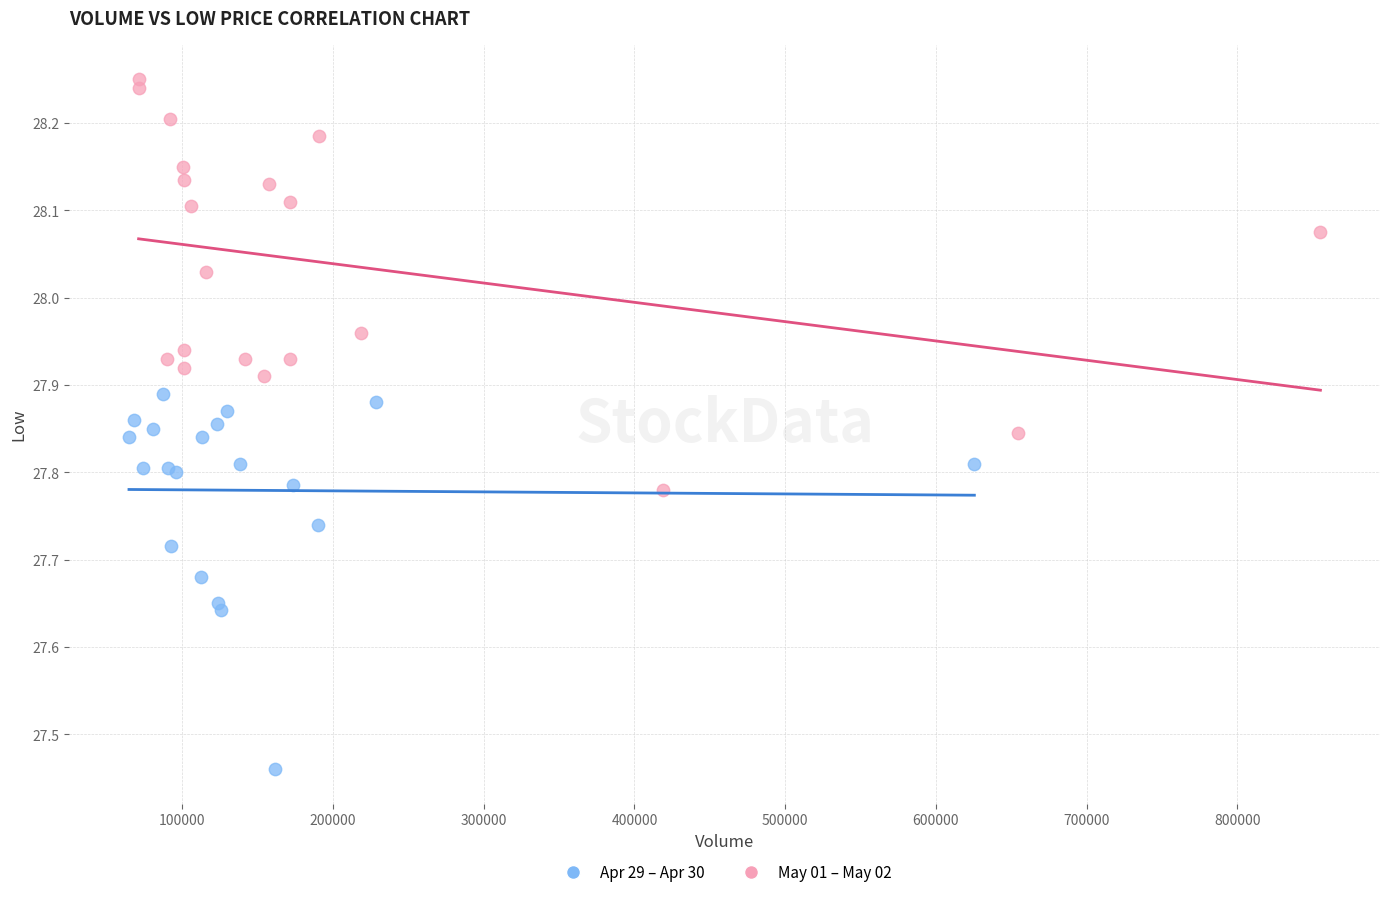

Which series reaches the minimum Y coordinate?

Apr 29 – Apr 30